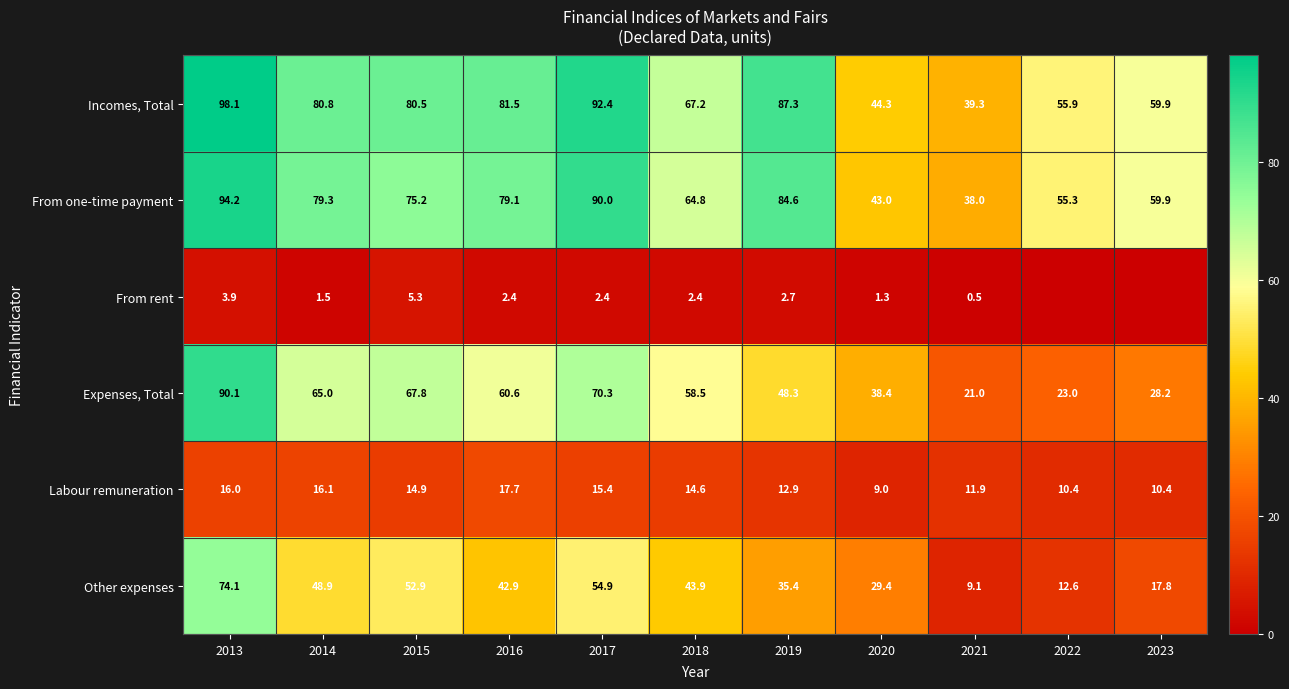

What is the total value across all series at 2020?

165.4